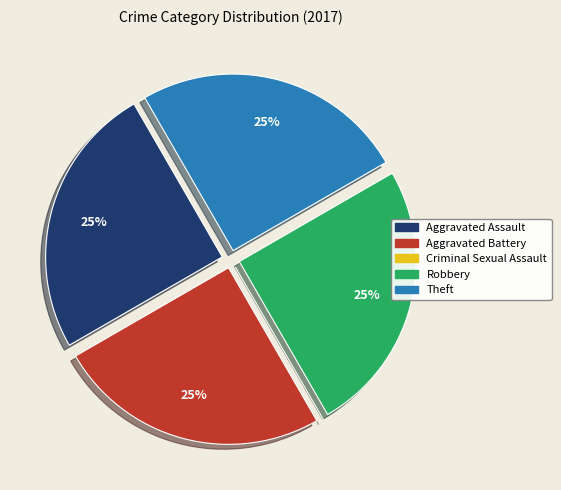

To the nearest percent, what is the combined percentage of Robbery and Aggravated Battery?

50%